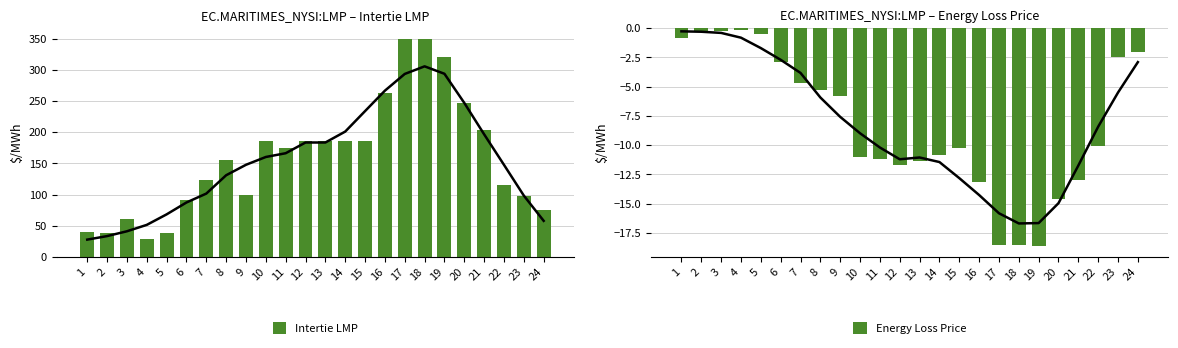

What is the difference between the maximum and second lowest values in the Intertie LMP series?

312.0